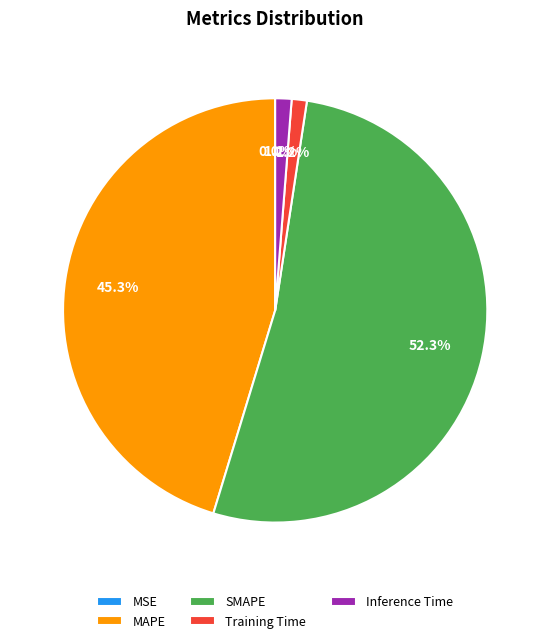

To the nearest percent, what portion does MAPE represent?

45%